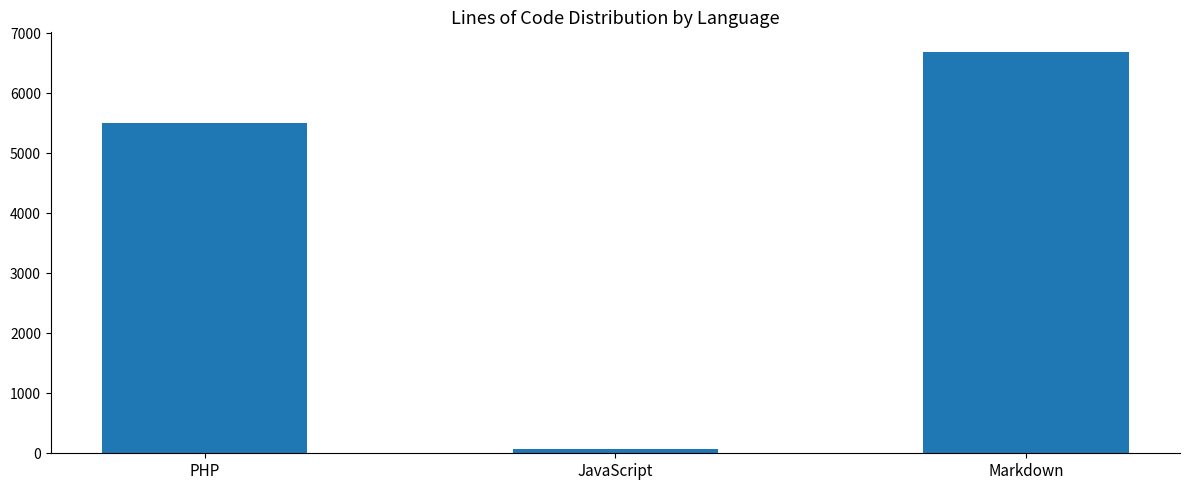

The value at PHP is 5498. True or false?

True